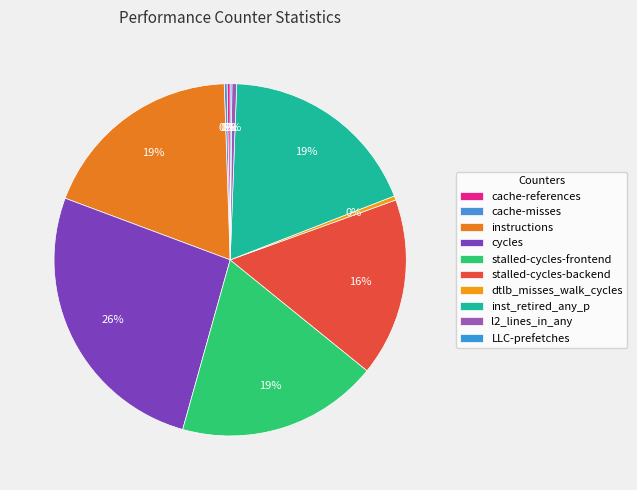

Is there a majority slice in this chart?

No